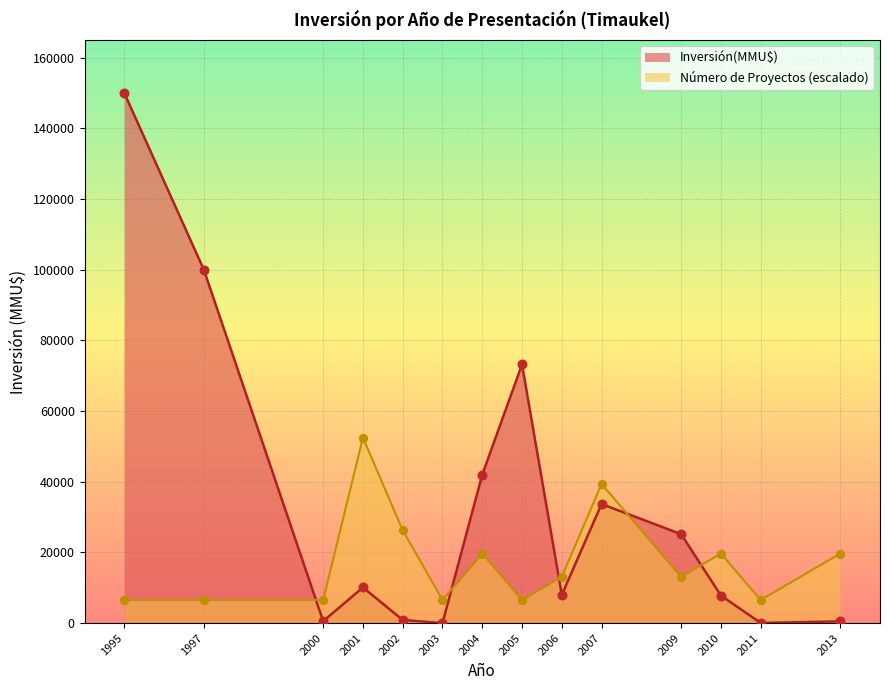

Is the value of Inversión(MMU$) at 2001 greater than the value of Conteo at 2004?

Yes